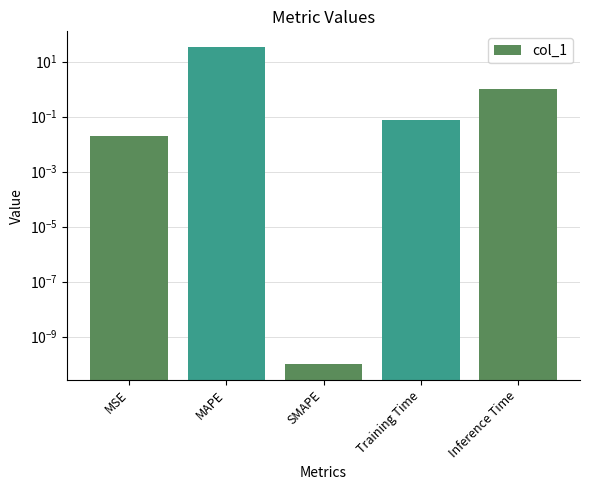

How many bars are there in total?

5